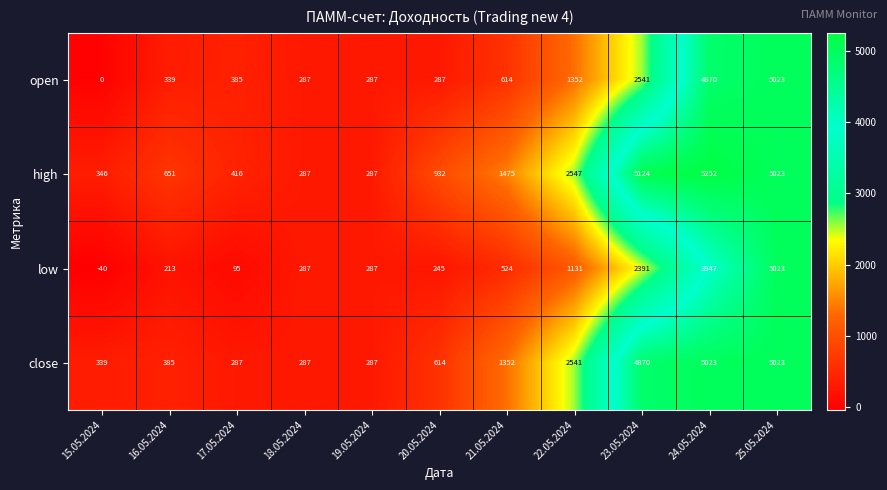

Between 22.05.2024 and 25.05.2024, which series saw the biggest shift?

low